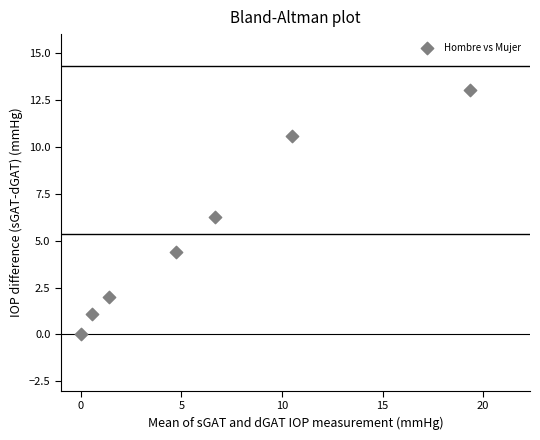

What Y value in the scatter plot is closest to 6?

6.3